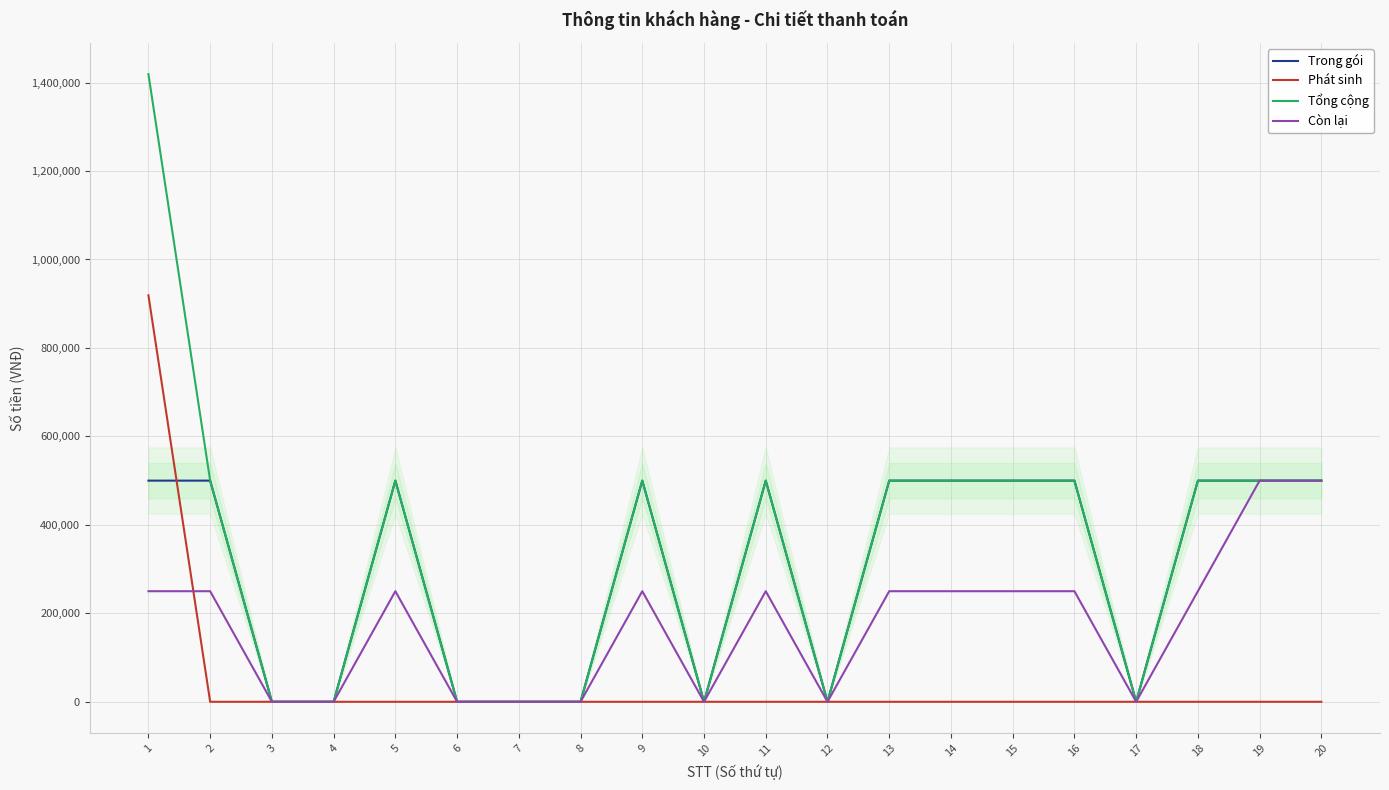

How many distinct data groups are displayed?

4